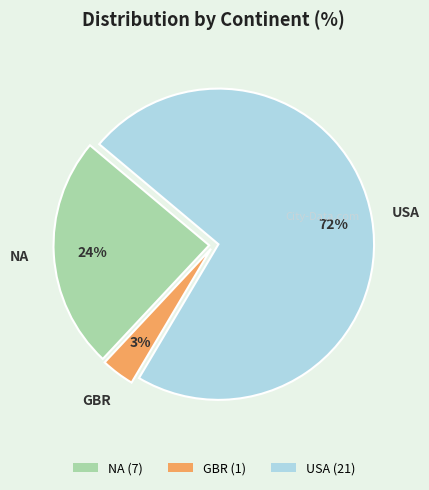

Count the number of slices in the pie.

3